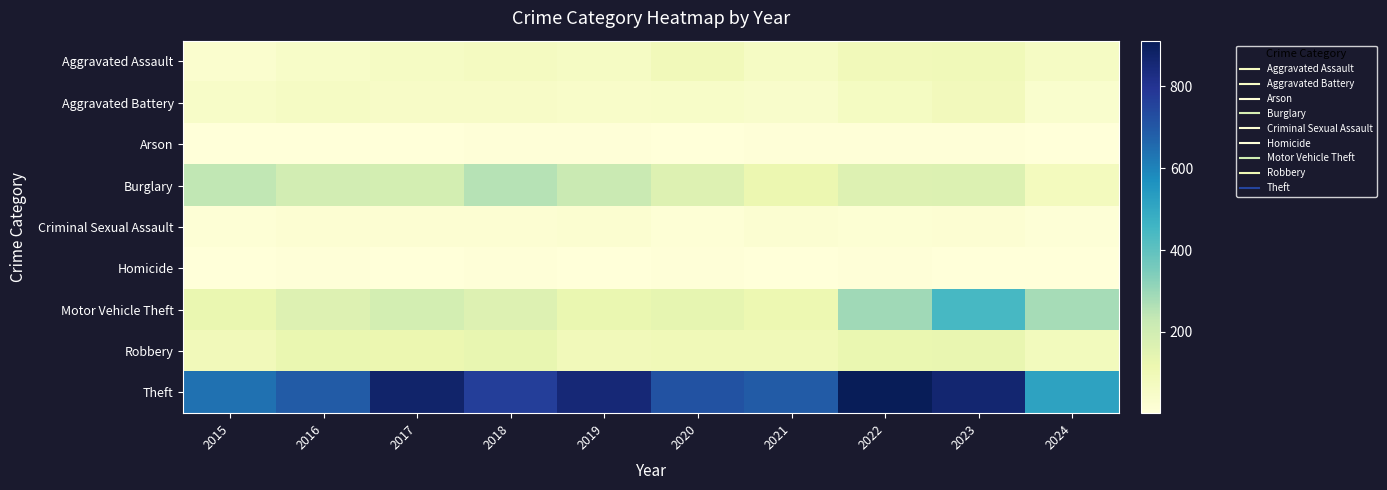

Reading left to right, list all the values displayed in this chart.

Aggravated Assault: 2015=31	2016=50	2017=59	2018=72	2019=61	2020=87	2021=58	2022=89	2023=93	2024=60
Aggravated Battery: 2015=50	2016=60	2017=54	2018=52	2019=45	2020=48	2021=43	2022=66	2023=83	2024=36
Arson: 2015=3	2016=3	2017=1	2018=6	2019=5	2020=4	2021=6	2022=7	2023=6	2024=3
Burglary: 2015=236	2016=194	2017=192	2018=257	2019=221	2020=163	2021=117	2022=163	2023=168	2024=78
Criminal Sexual Assault: 2015=13	2016=20	2017=19	2018=20	2019=29	2020=12	2021=24	2022=18	2023=20	2024=9
Homicide: 2015=4	2016=8	2017=2	2018=5	2019=3	2020=6	2021=2	2022=6	2023=4	2024=4
Motor Vehicle Theft: 2015=125	2016=163	2017=191	2018=164	2019=125	2020=134	2021=113	2022=291	2023=444	2024=279
Robbery: 2015=87	2016=123	2017=115	2018=130	2019=89	2020=94	2021=95	2022=125	2023=128	2024=80
Theft: 2015=641	2016=689	2017=873	2018=767	2019=855	2020=713	2021=691	2022=912	2023=864	2024=515